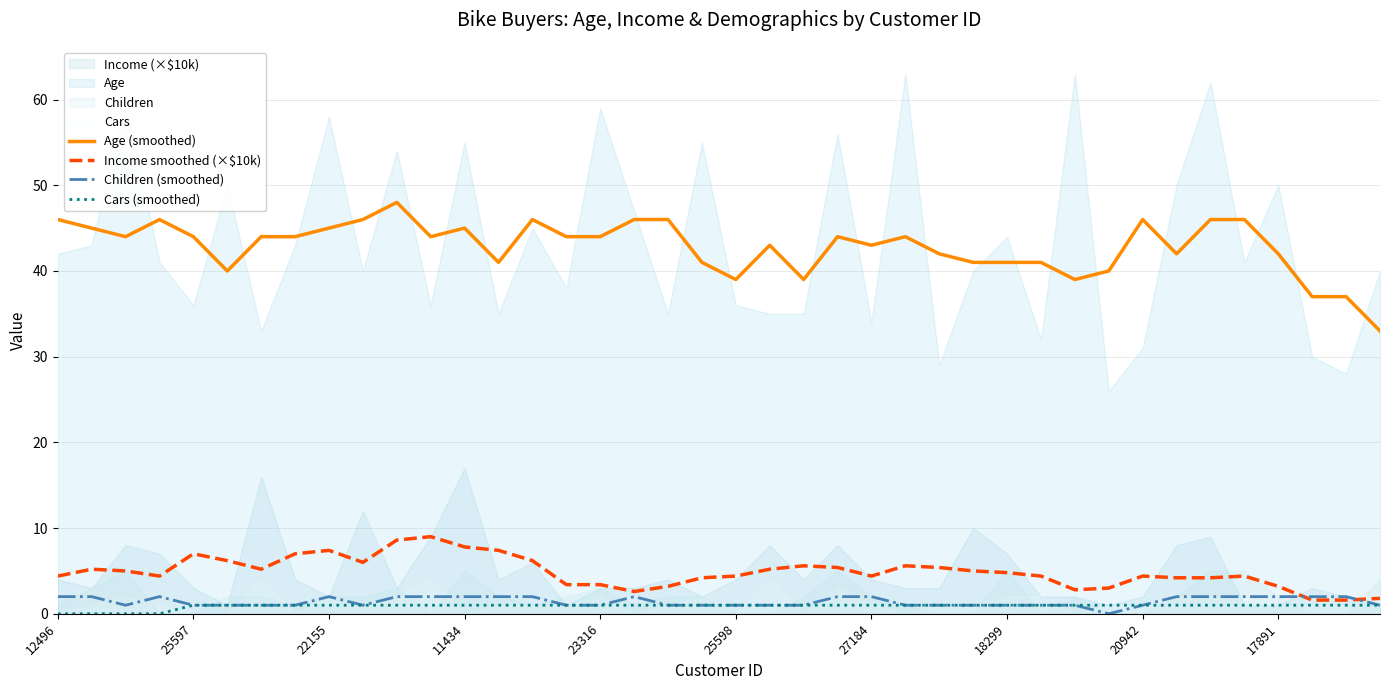

The value of Age (smoothed) at 23316 is 44.0. True or false?

True